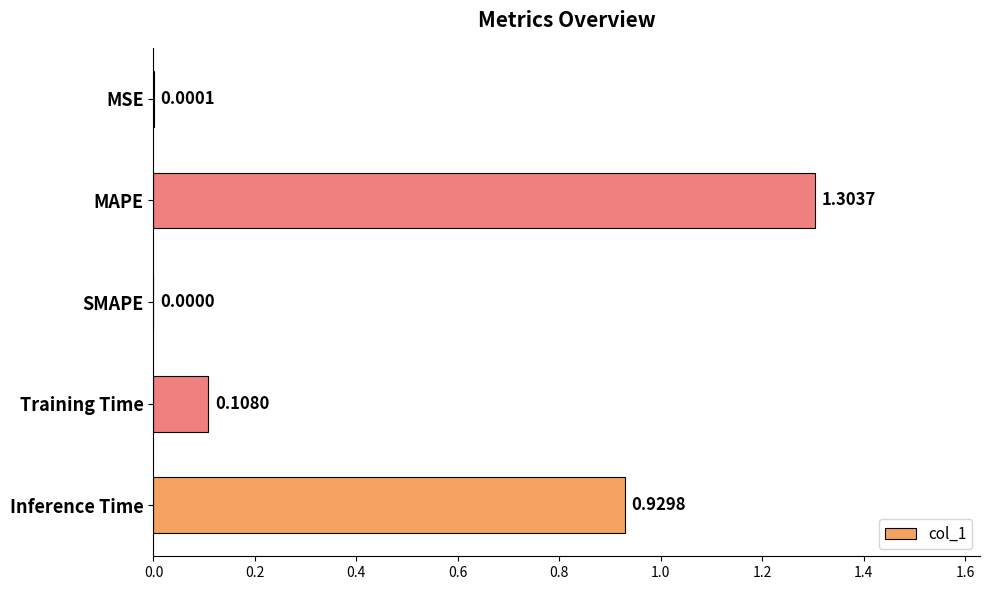

Where is the data nearest to the value 0?

SMAPE